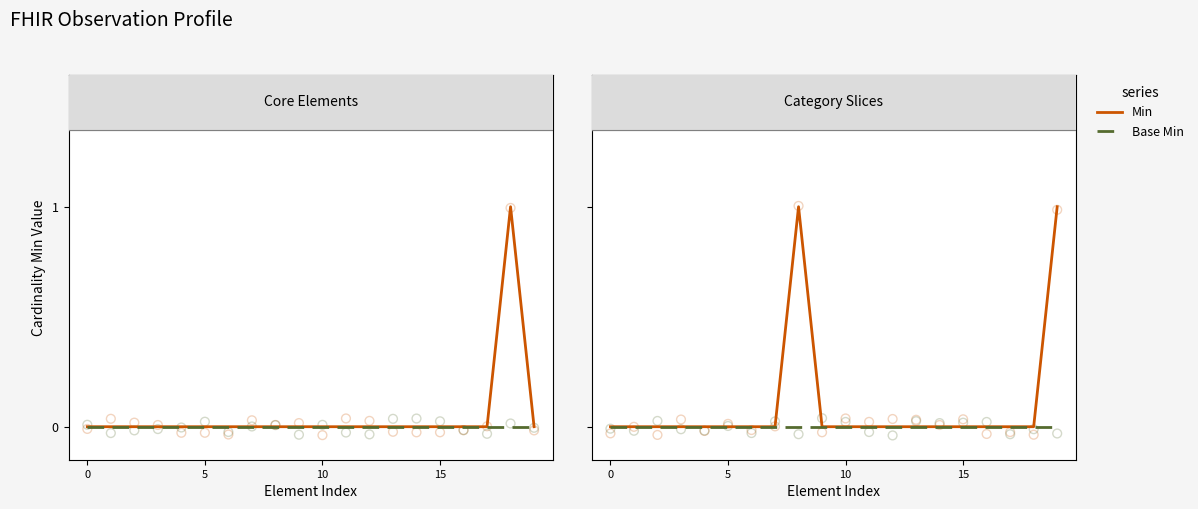

Which series has the widest spread of Y values?

Min